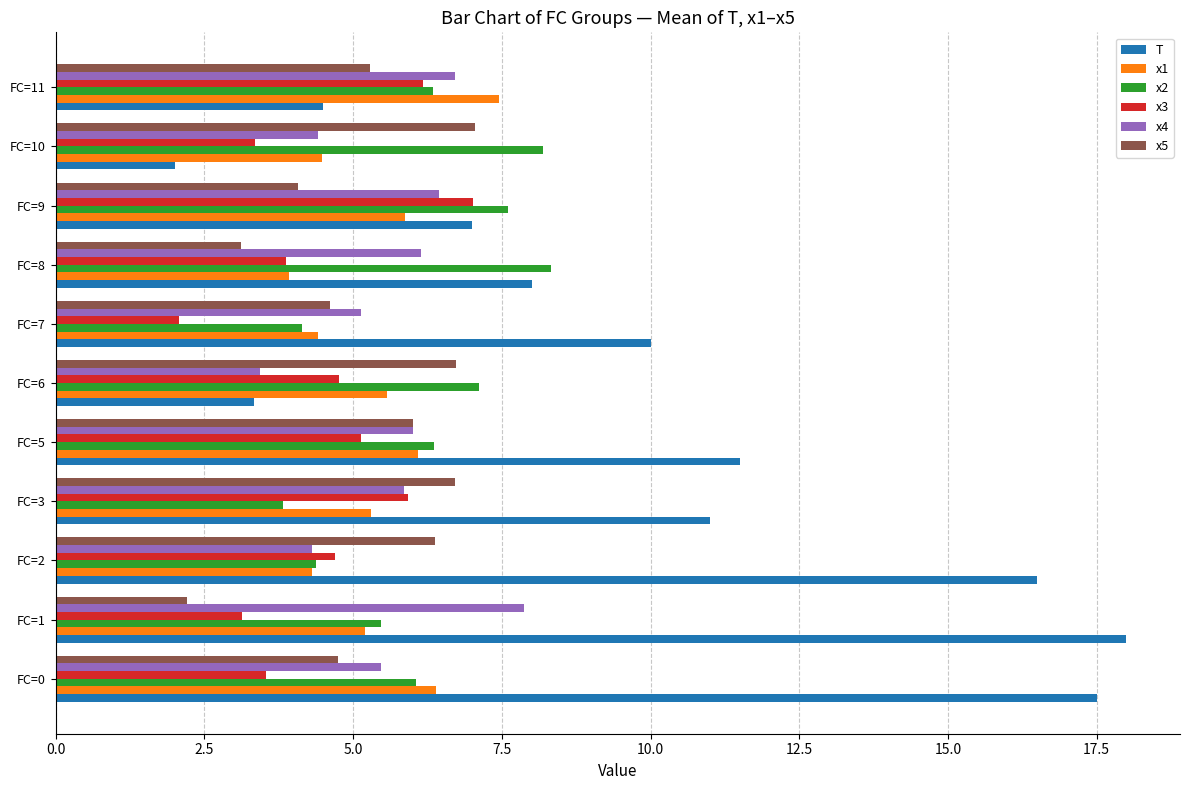

What is the spread (max minus min) of values at FC=5?

6.4